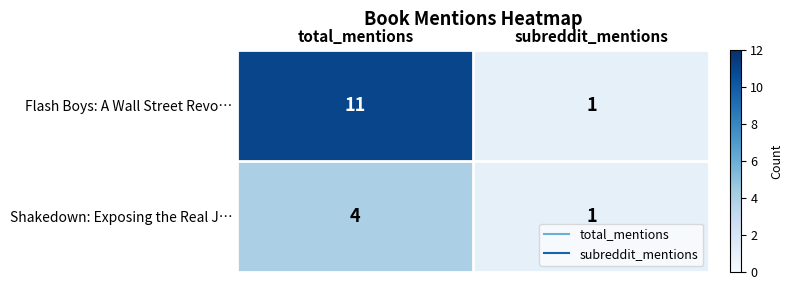

Which label corresponds to the smallest value in the chart?

subreddit_mentions